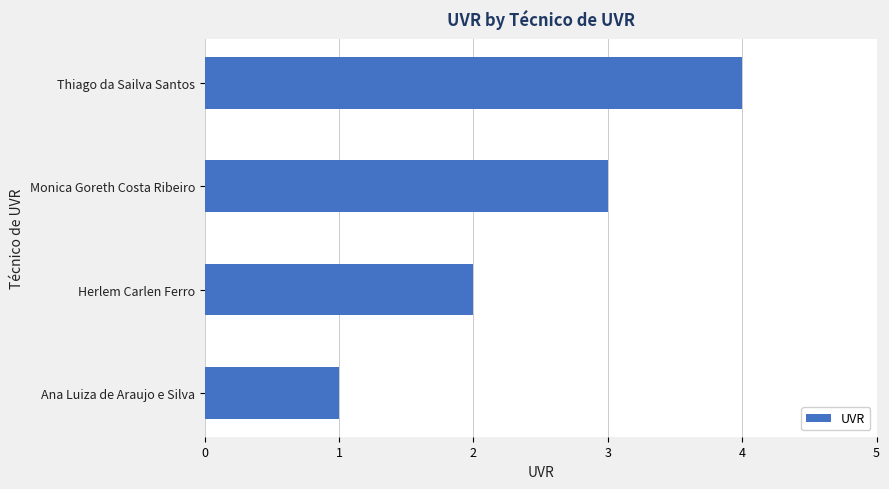

What is the difference between the maximum and second lowest values?

2